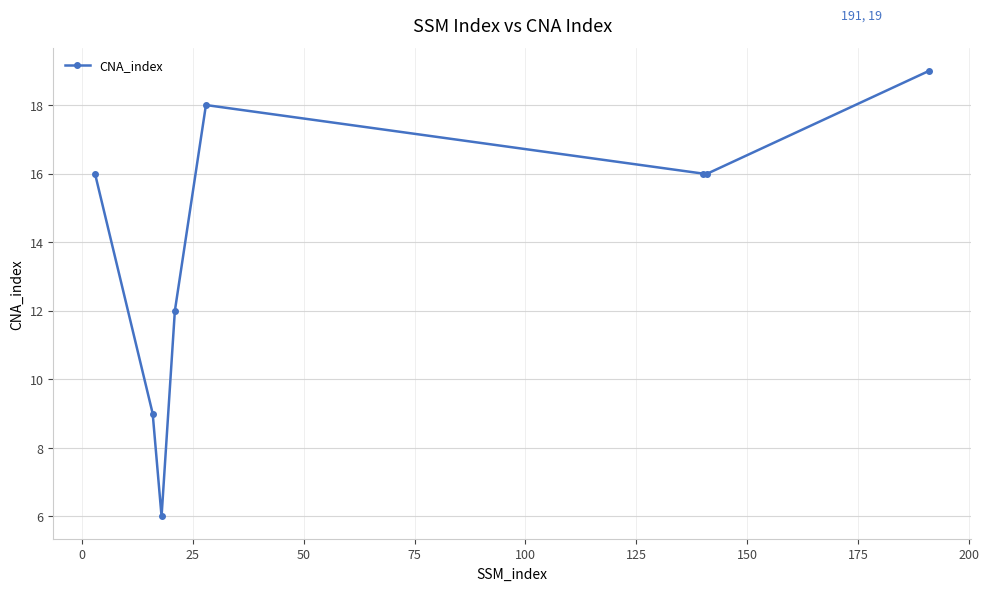

What is the average value?

14